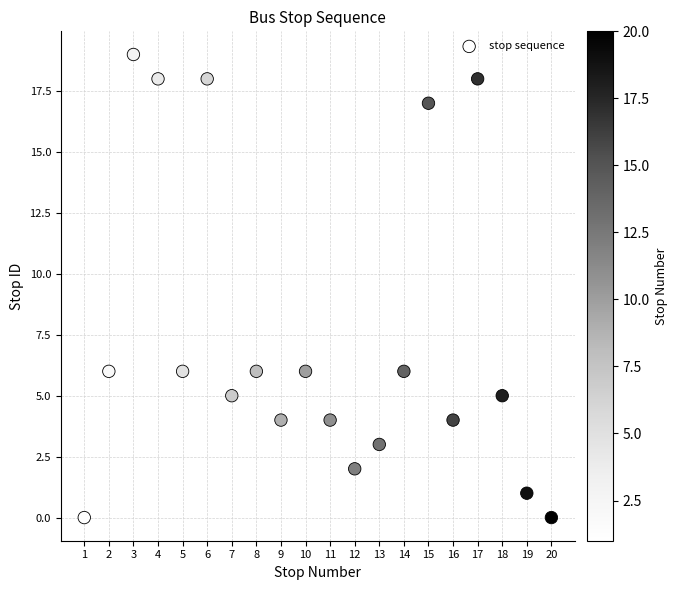

What is the range of Y values (max minus min)?

19